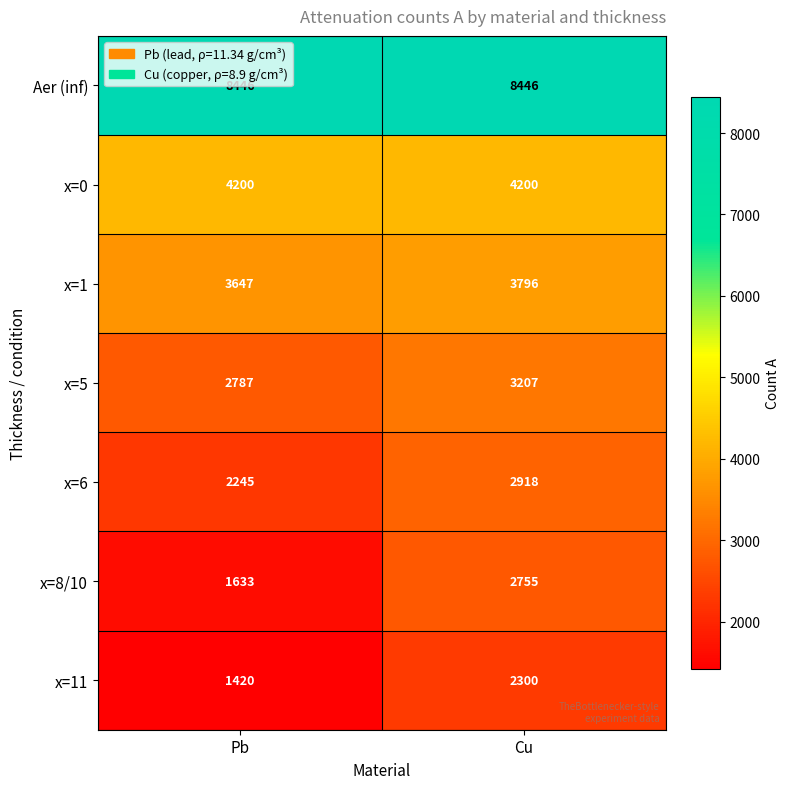

True or false: x=8/10 has a value of 2755 at Cu.

True